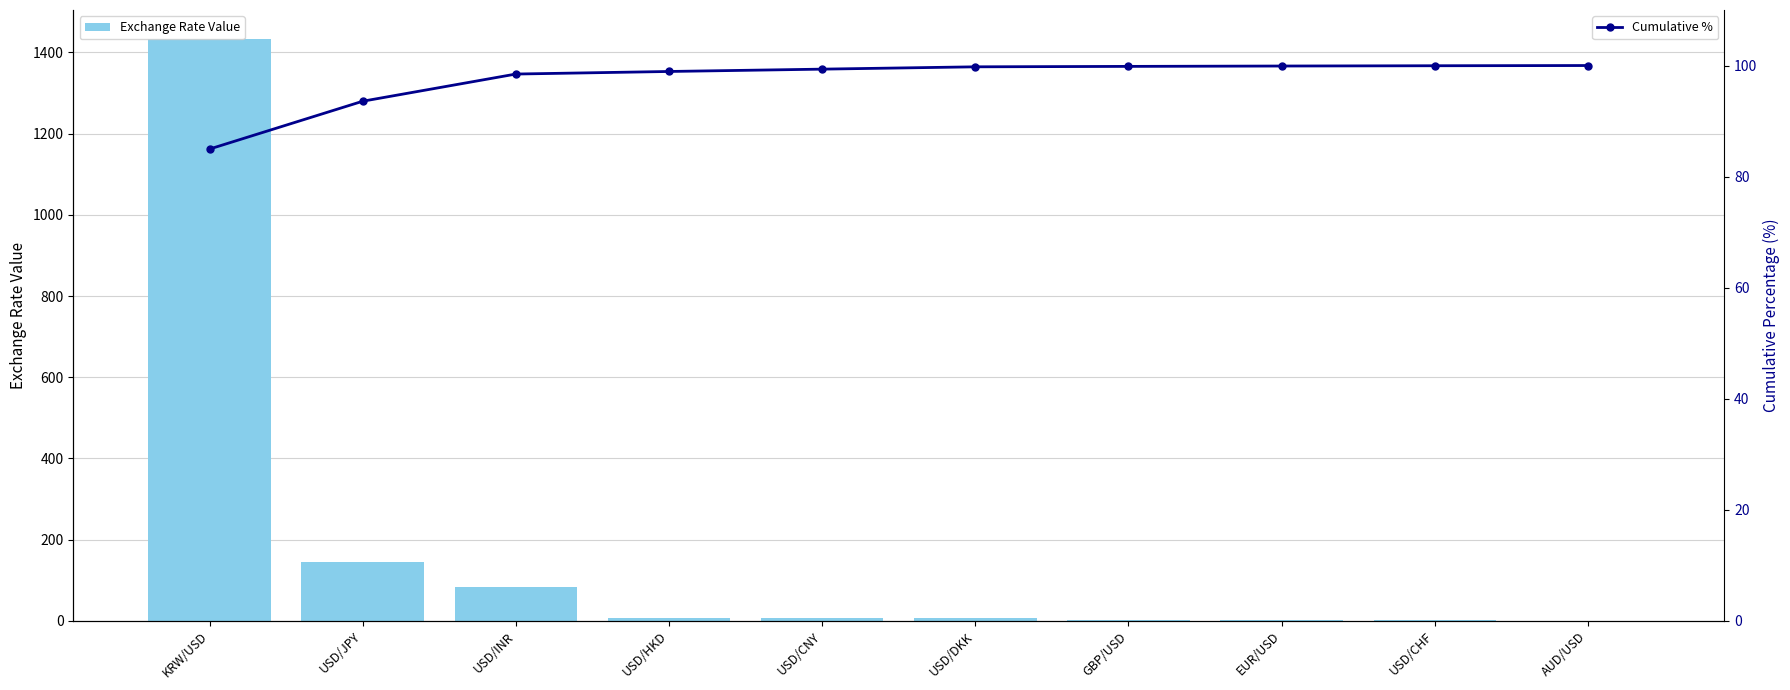

True or false: Exchange Rate Value has a value of 87.8 at USD/JPY.

False